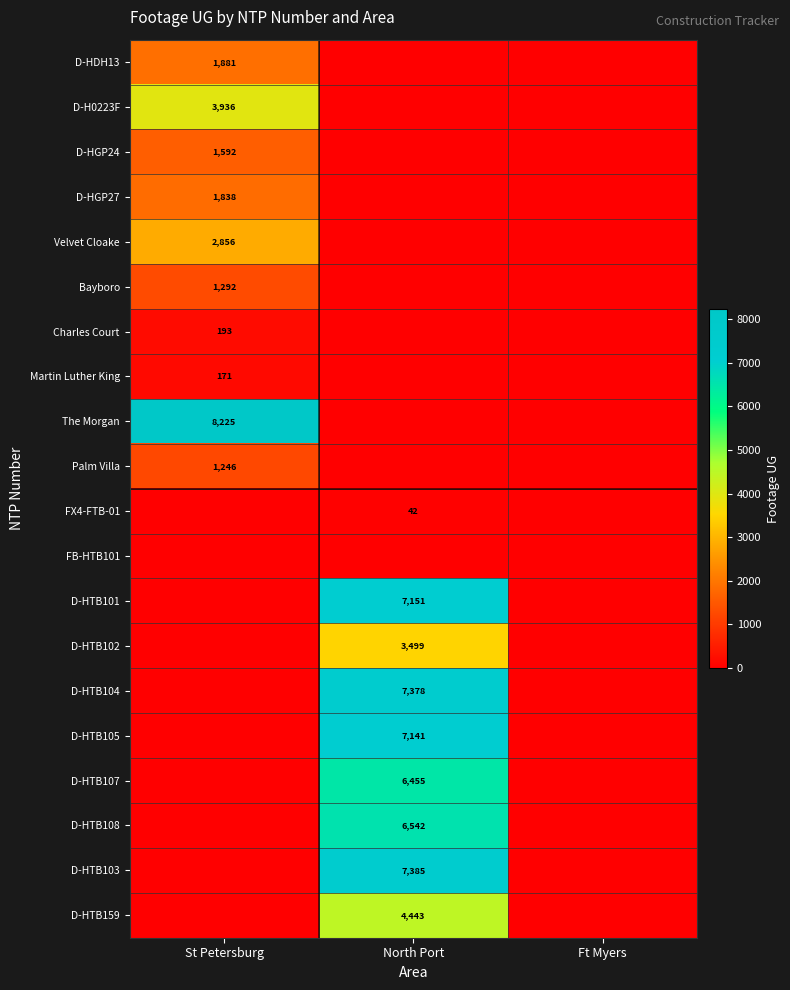

The value of FX4-FTB-01 at North Port is 62. True or false?

False